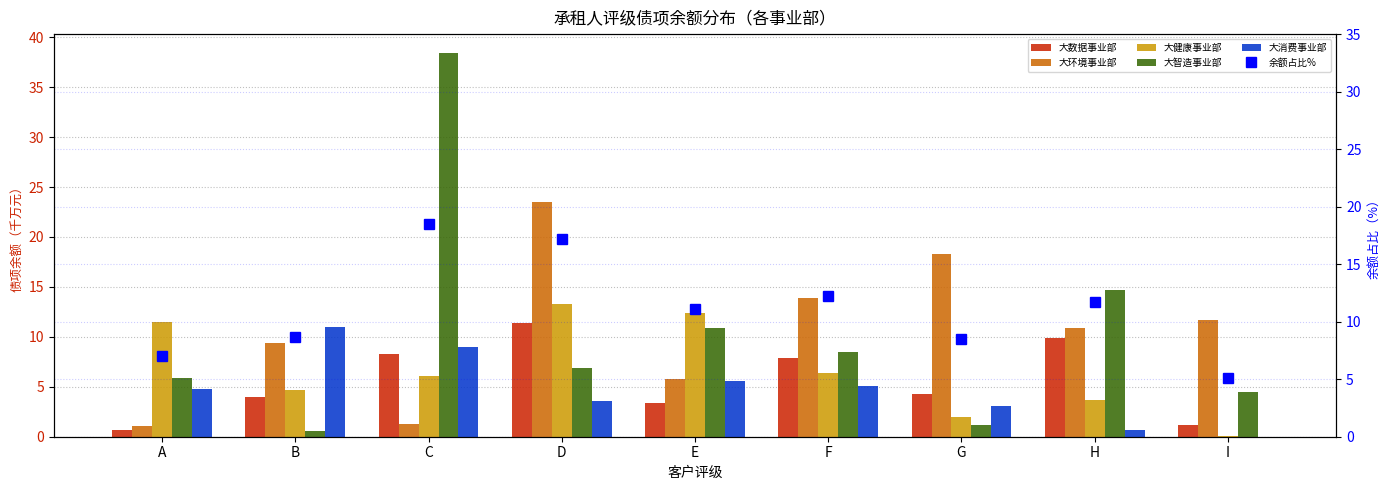

What is the greatest value displayed?

38.4